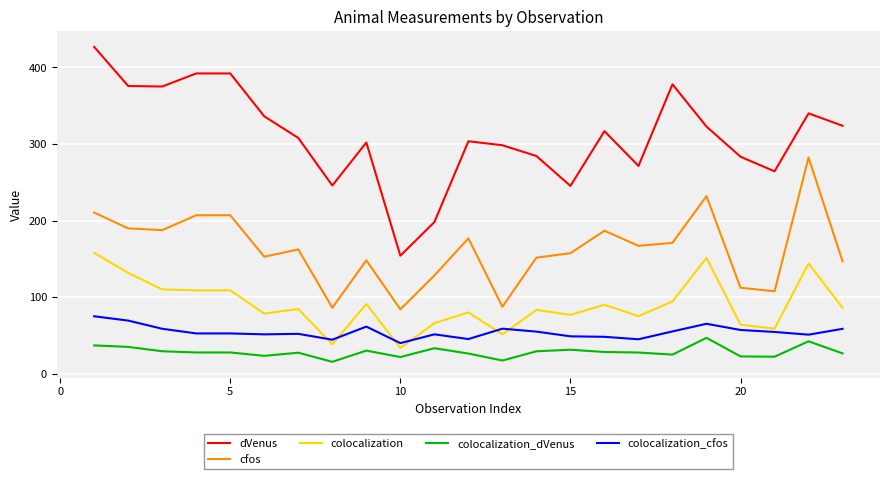

Which series has the largest total across all categories?

dVenus